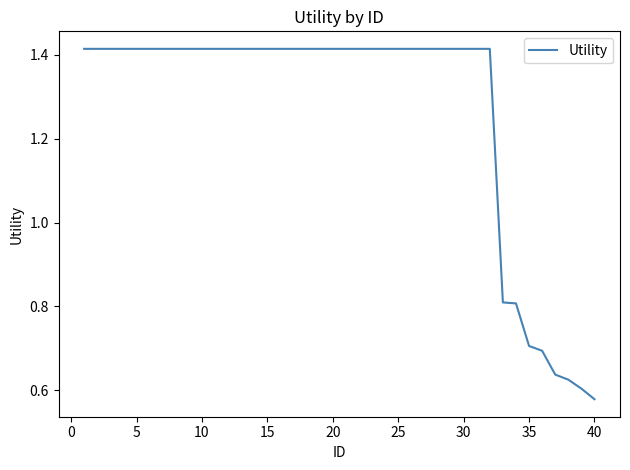

Is this an area chart (filled region under the line)?

No